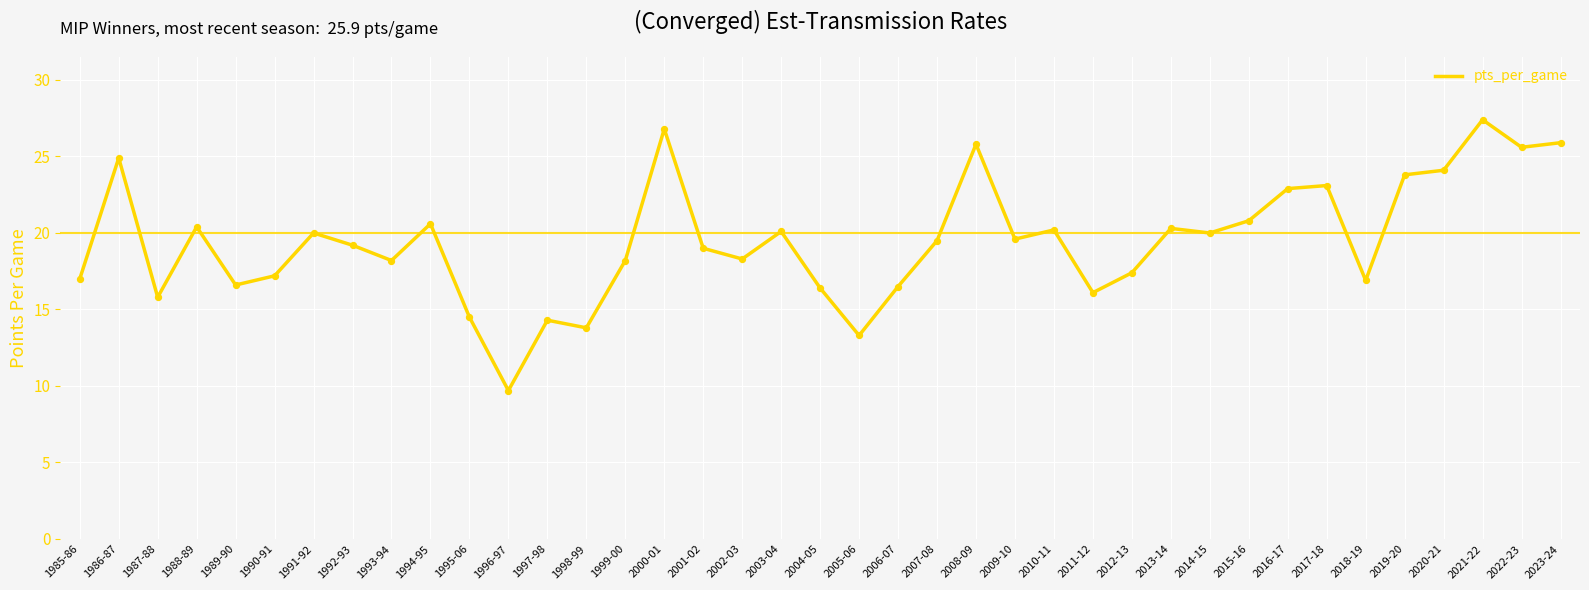

What is the change in value from 1998-99 to 2023-24?

+12.1